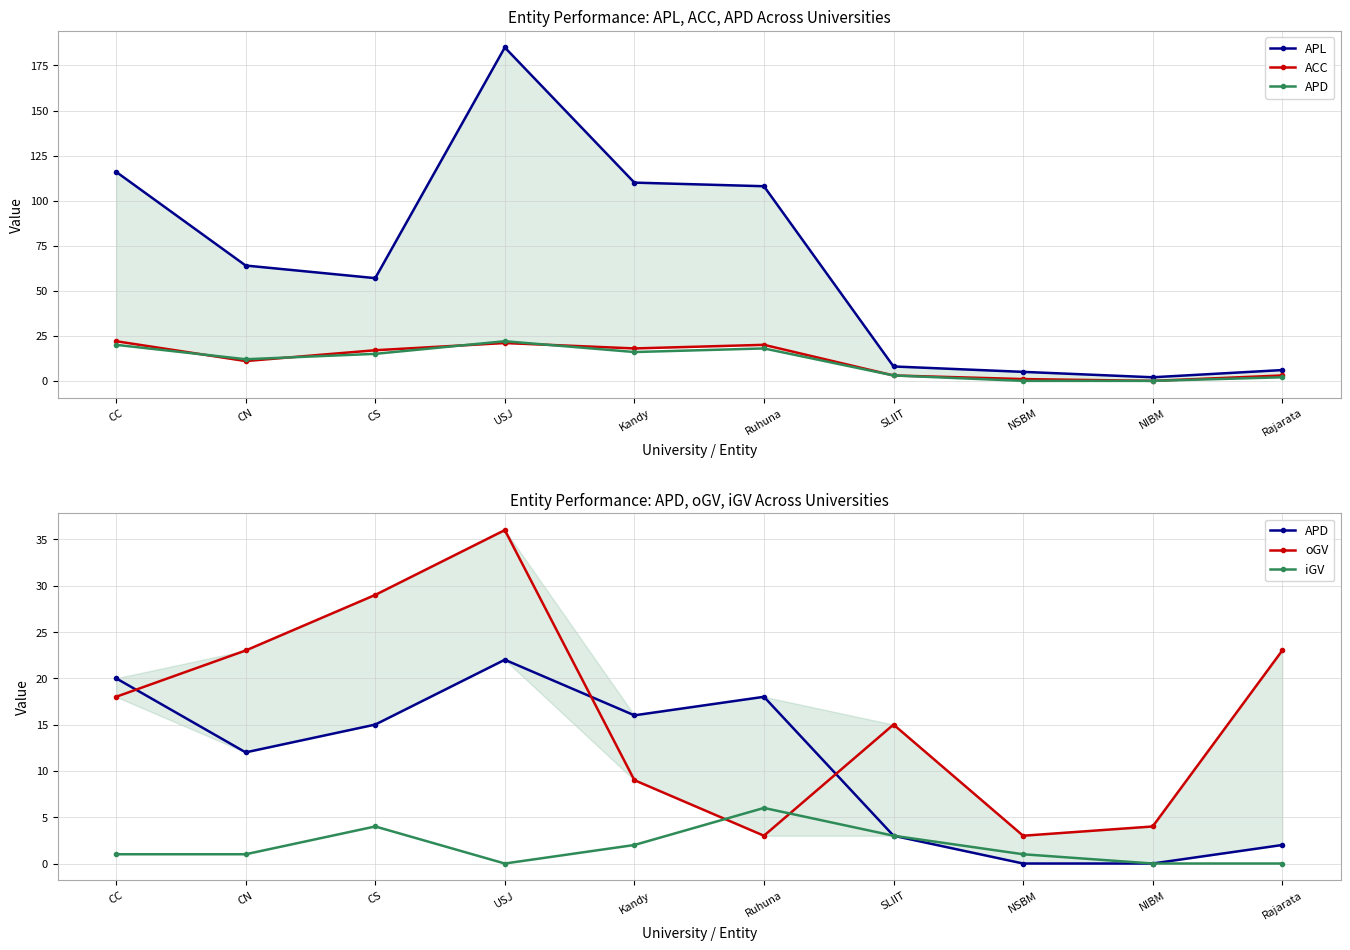

At Rajarata, list the series in order from largest to smallest.

oGV, APL, ACC, APD, iGV